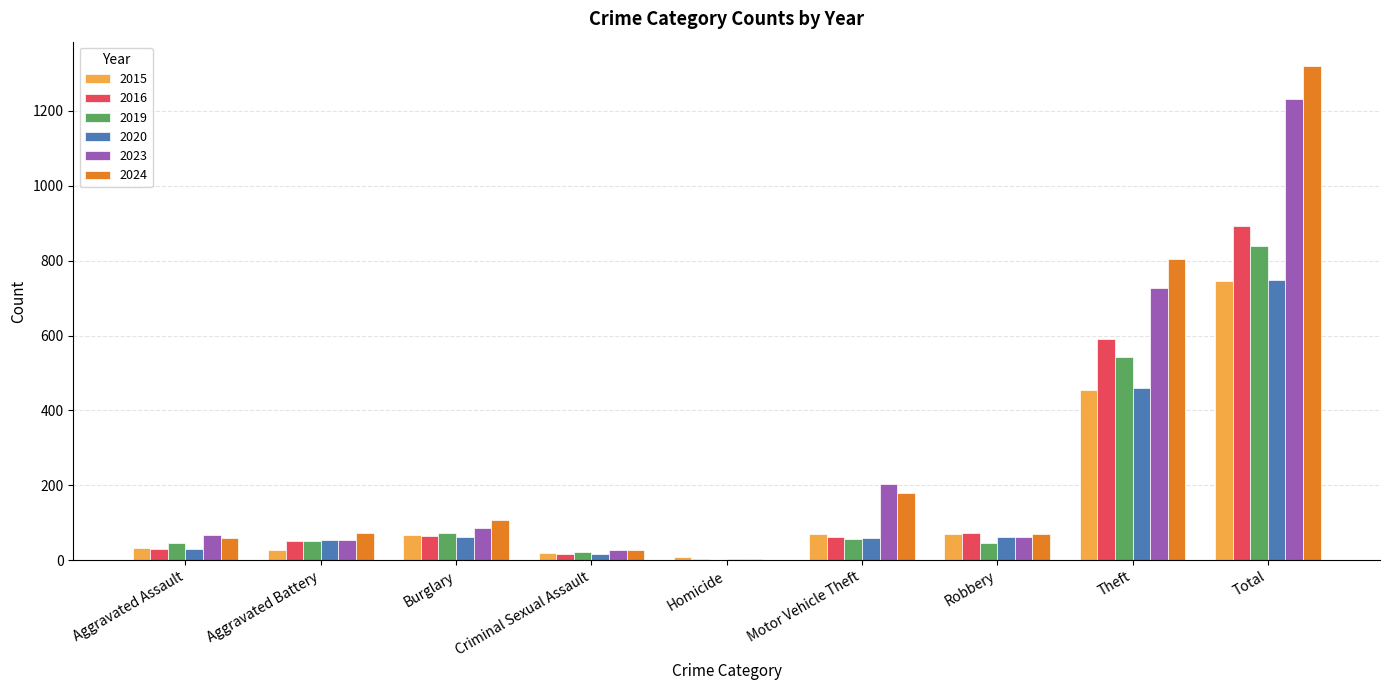

Read the 2023 value at Aggravated Assault.

68